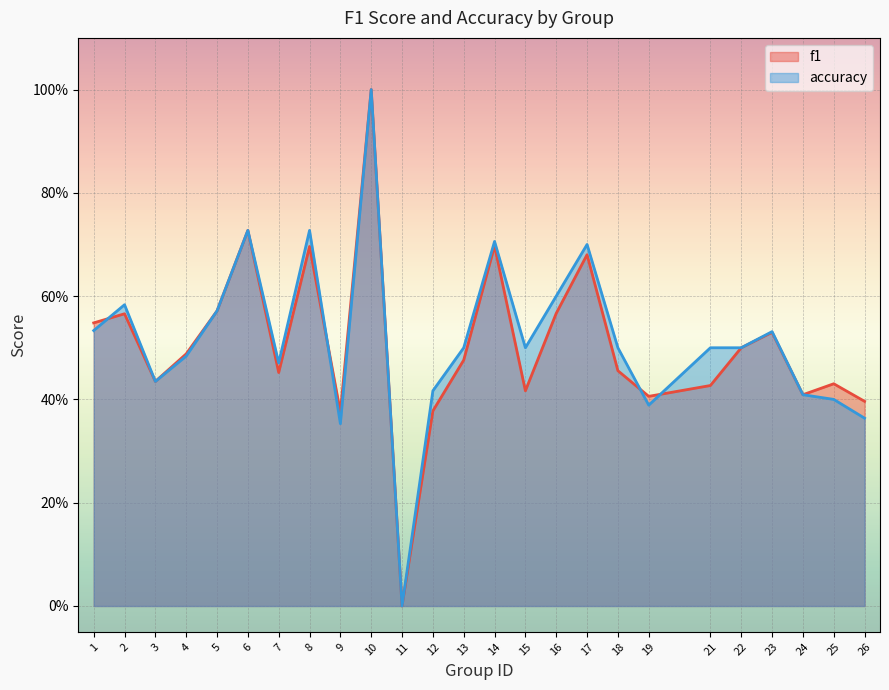

At which category is the sum across all series the highest?

10